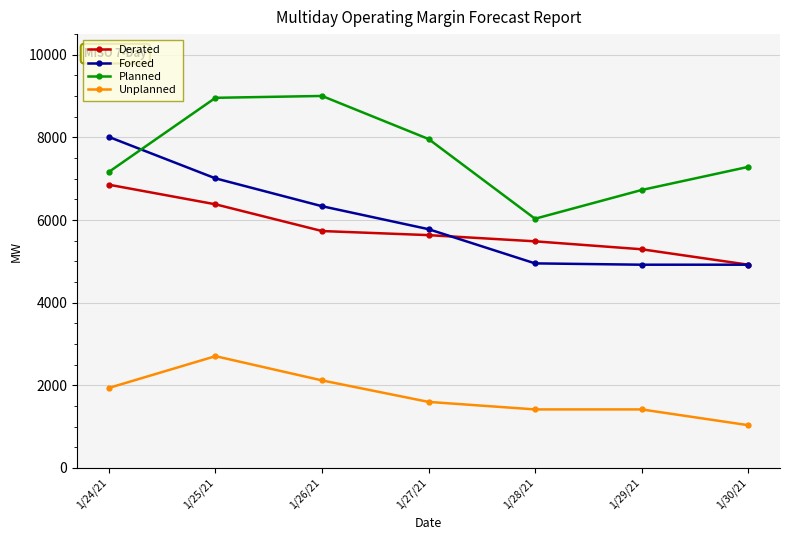

Is the value of Forced at 1/27/21 greater than the value of Unplanned at 1/25/21?

Yes